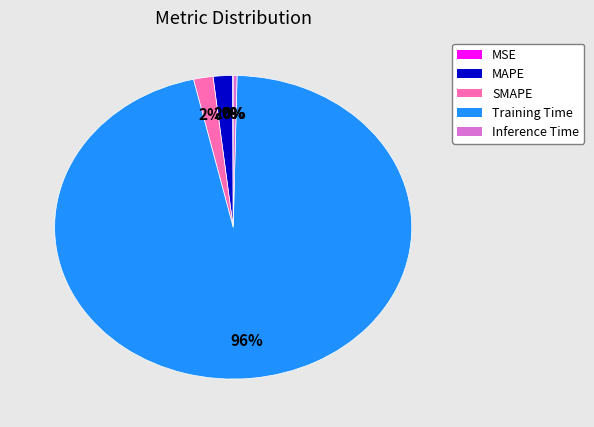

Which slice represents more than half of the pie?

Training Time